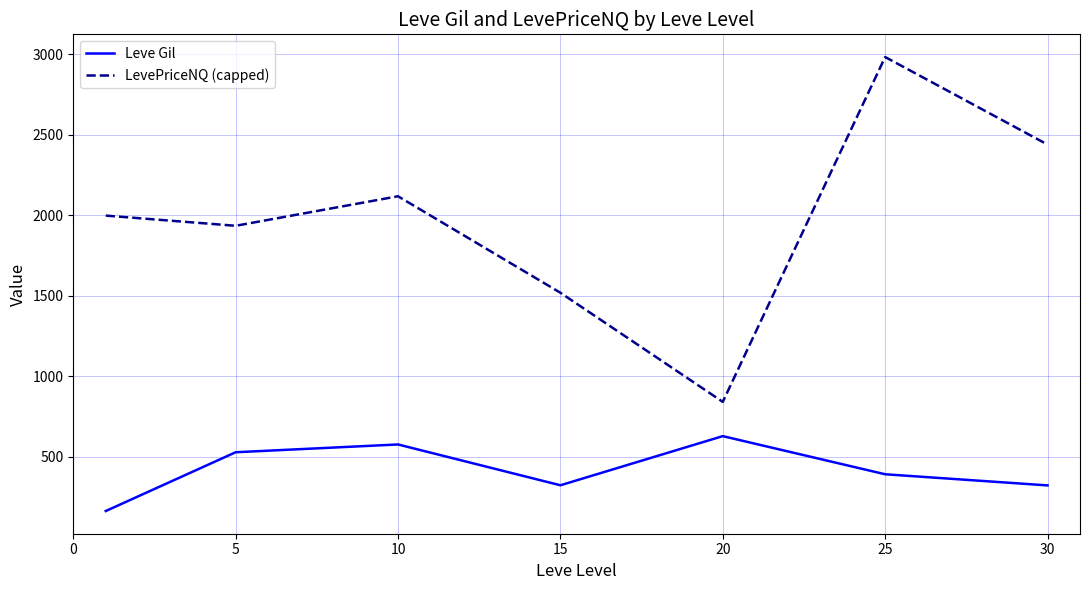

Which series has the largest total across all categories?

LevePriceNQ (capped)